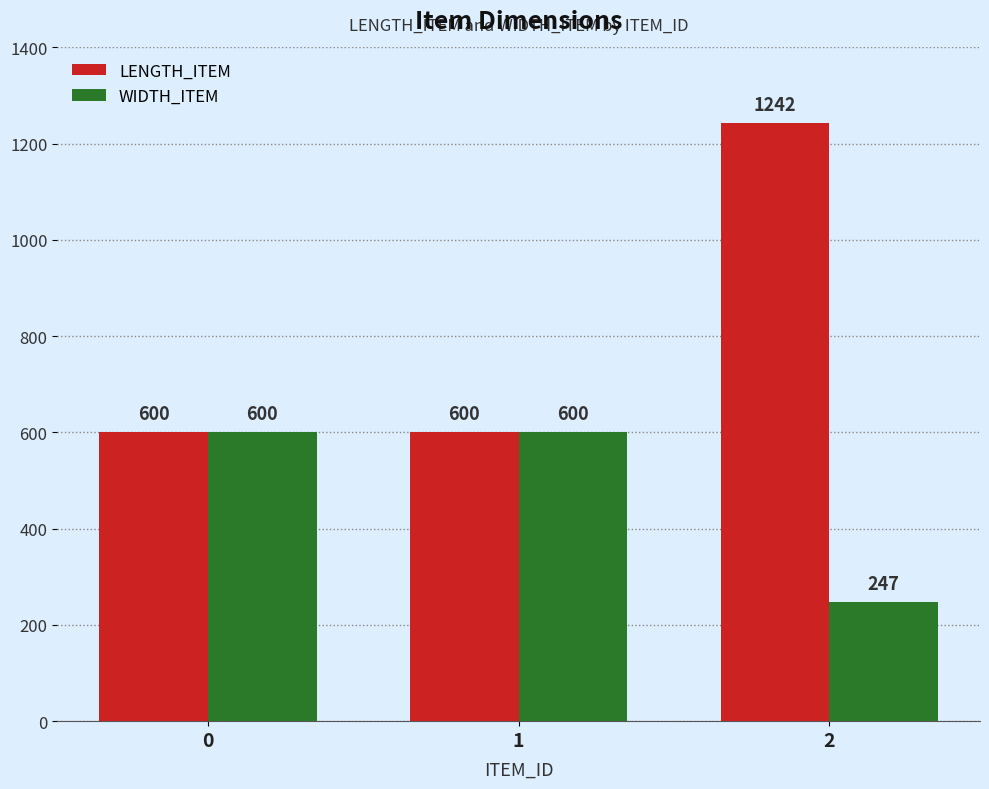

What are all the series names shown in the legend?

LENGTH_ITEM, WIDTH_ITEM